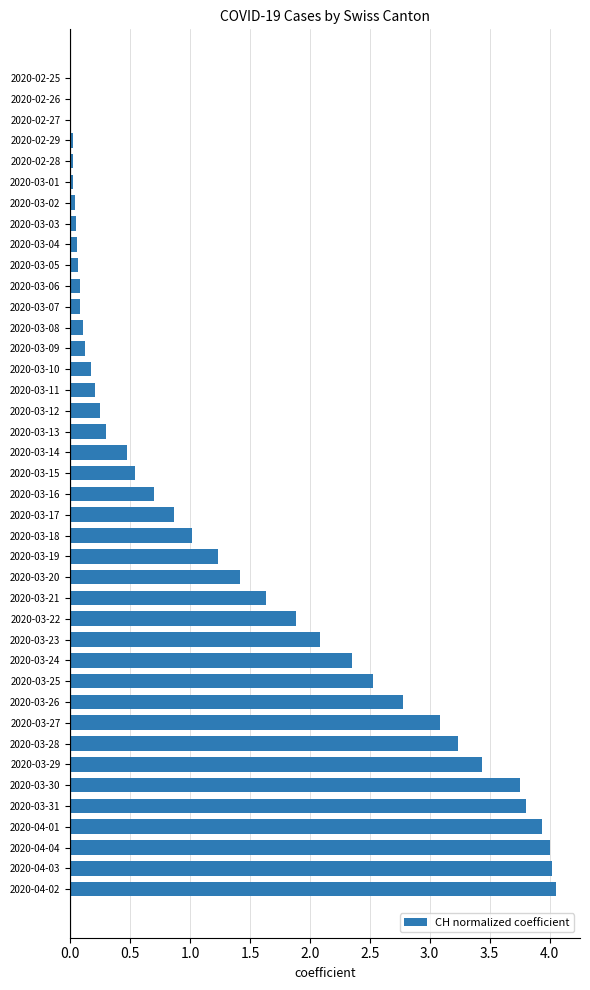

Which has a higher value, 2020-03-30 or 2020-03-08?

2020-03-30